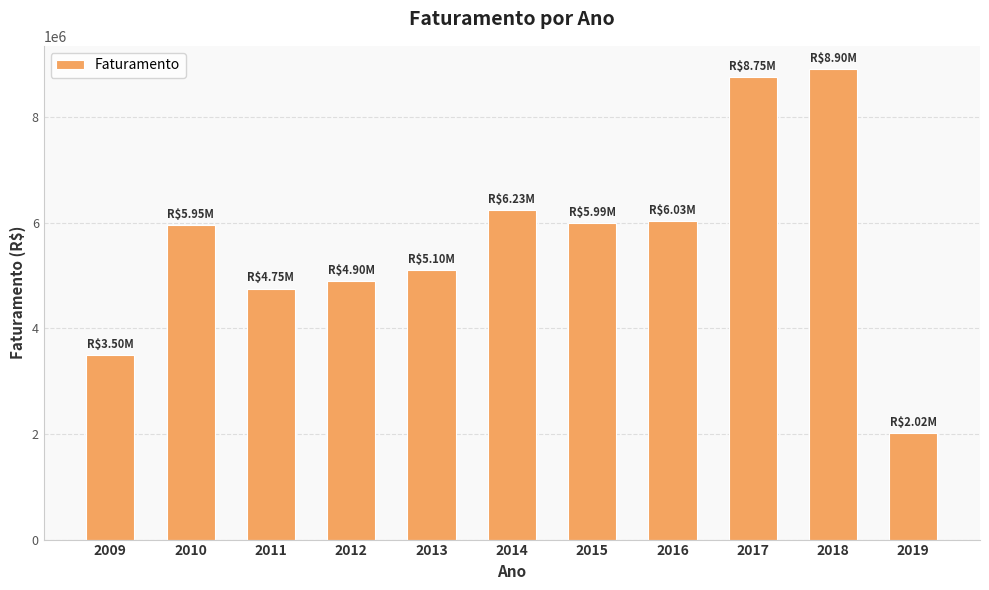

What is the change in value from 2013 to 2016?

+927673